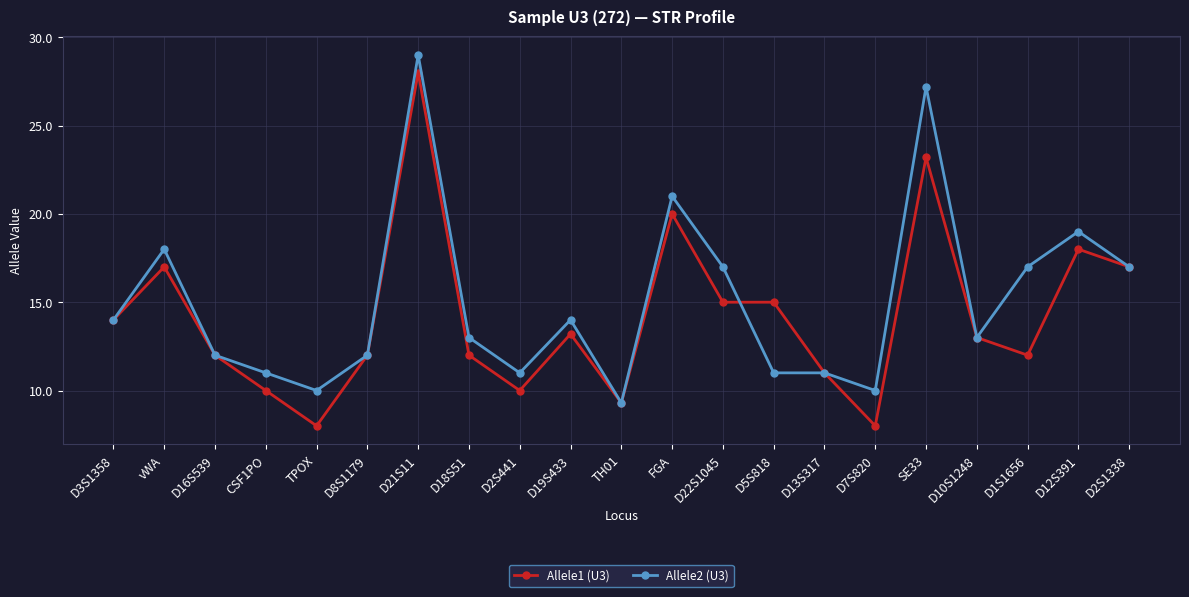

List the series in order of their peak value, lowest first.

Allele1 (U3), Allele2 (U3)